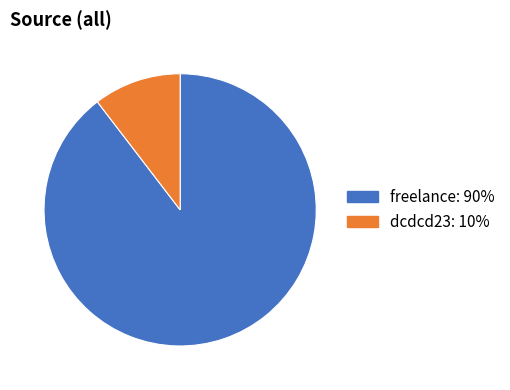

Is the sum of freelance and dcdcd23 greater than half?

Yes